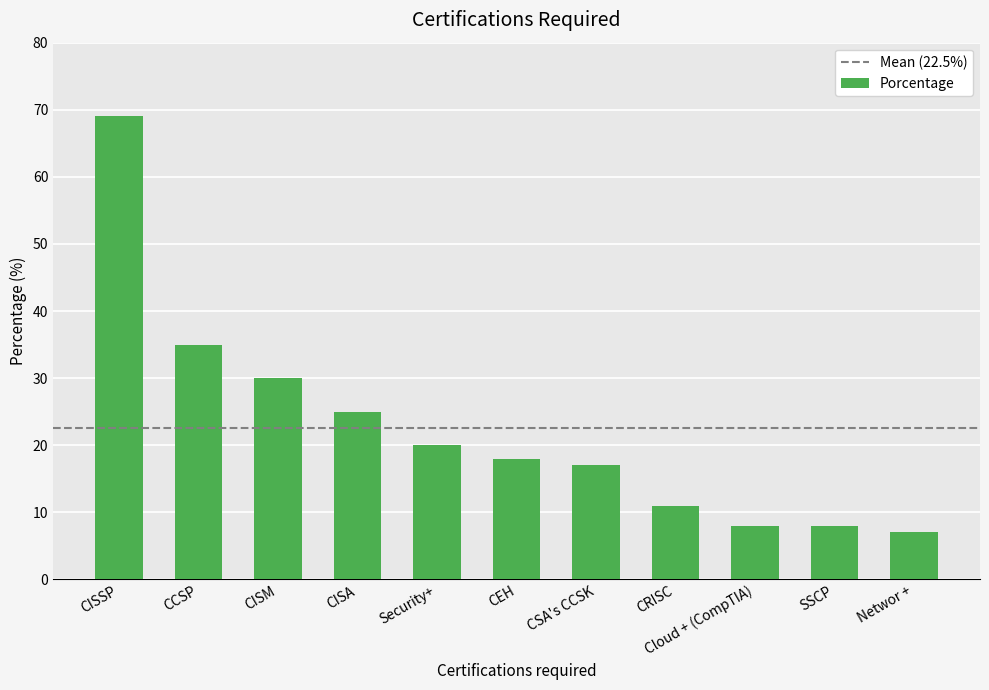

What is the ratio of the value at Cloud + (CompTIA) to the value at CISSP?

0.1